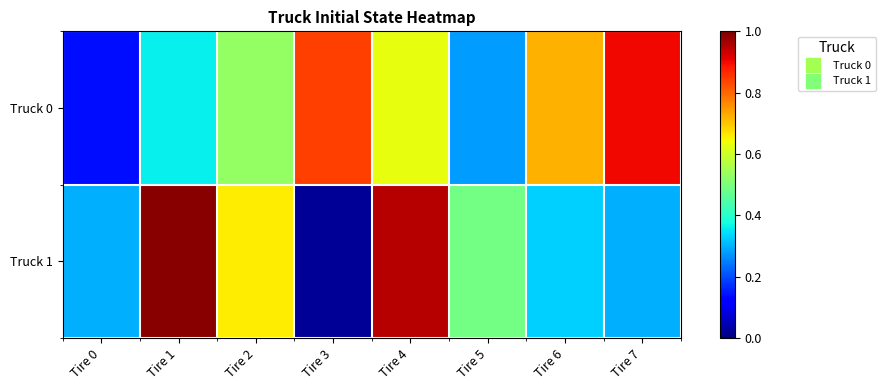

Between Tire 5 and Tire 6, which series saw the biggest shift?

Truck 0